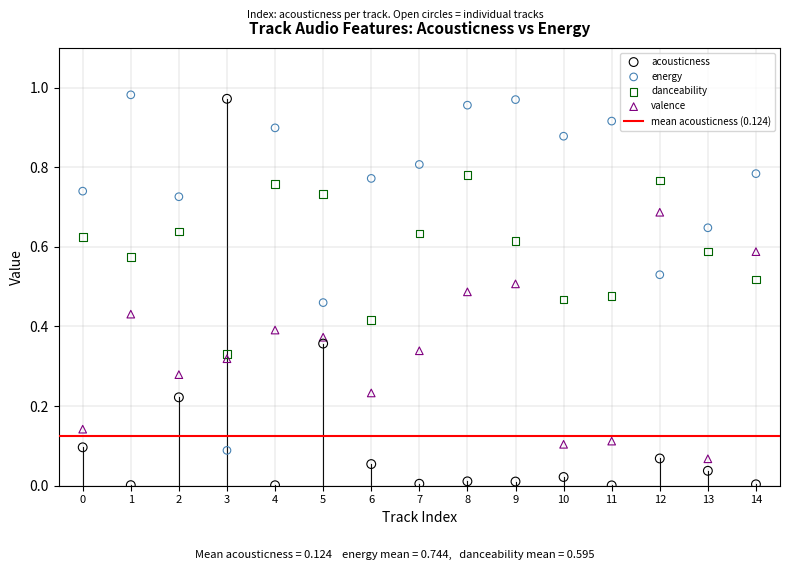

Which series reaches the minimum Y coordinate?

acousticness